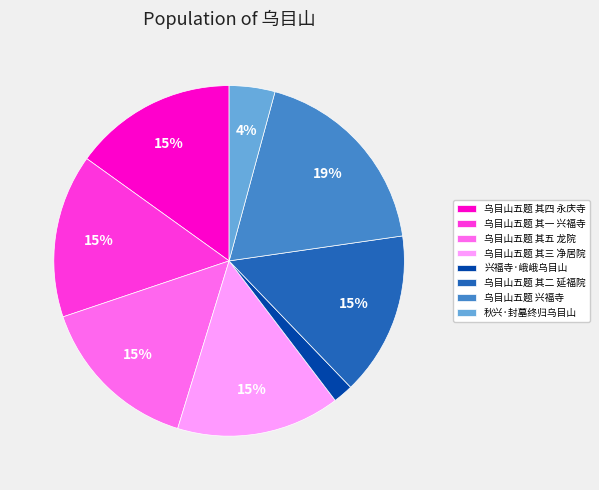

Between 兴福寺·峨峨乌目山 and 乌目山五题 其五 龙院, which is larger?

乌目山五题 其五 龙院